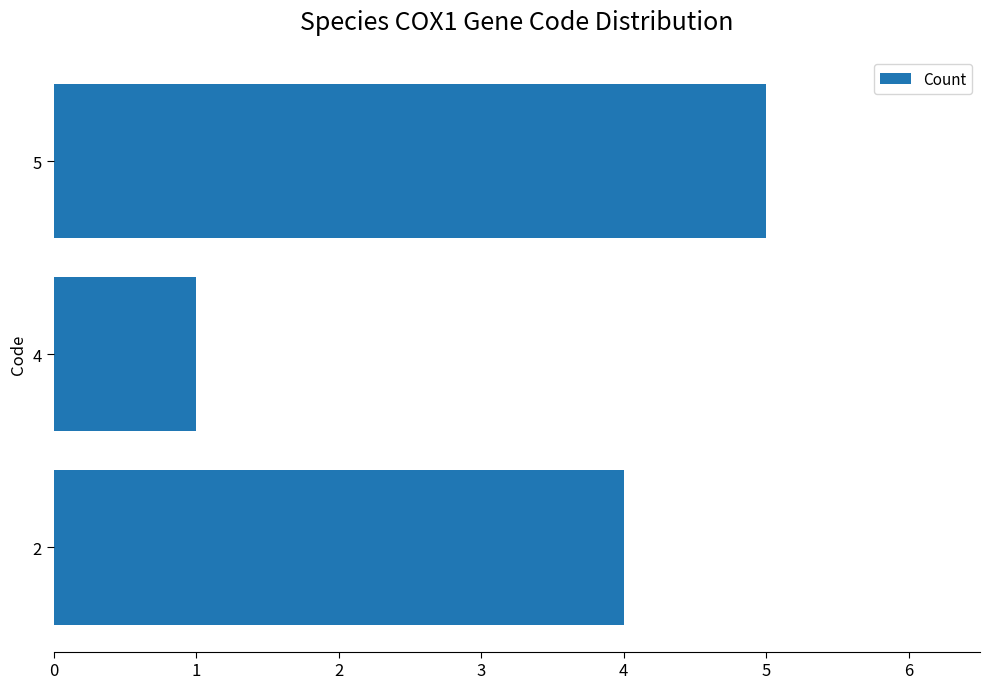

Count the number of categories in the chart.

3